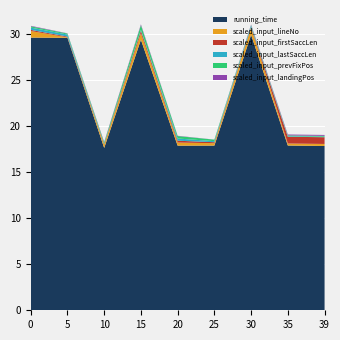

Reading left to right, what are all the values shown in this chart?

running_time: 29.6	29.6	17.6	29.4	17.9	17.9	29.9	17.9	17.8
scaled_input_lineNo: 0.7	0.1	0.3	0.7	0.3	0.3	0.7	0.2	0.2
scaled_input_firstSaccLen: 0.1	0.1	0.1	0.3	0.2	0.1	0.1	0.7	0.7
scaled_input_lastSaccLen: 0.2	0.2	0.0	0.1	0.2	0.1	0.2	0.1	0.1
scaled_input_prevFixPos: 0.1	0.1	0.2	0.5	0.3	0.2	0.1	0.1	0.1
scaled_input_landingPos: 0.1	0.0	0.1	0.1	0.0	0.0	0.1	0.1	0.1